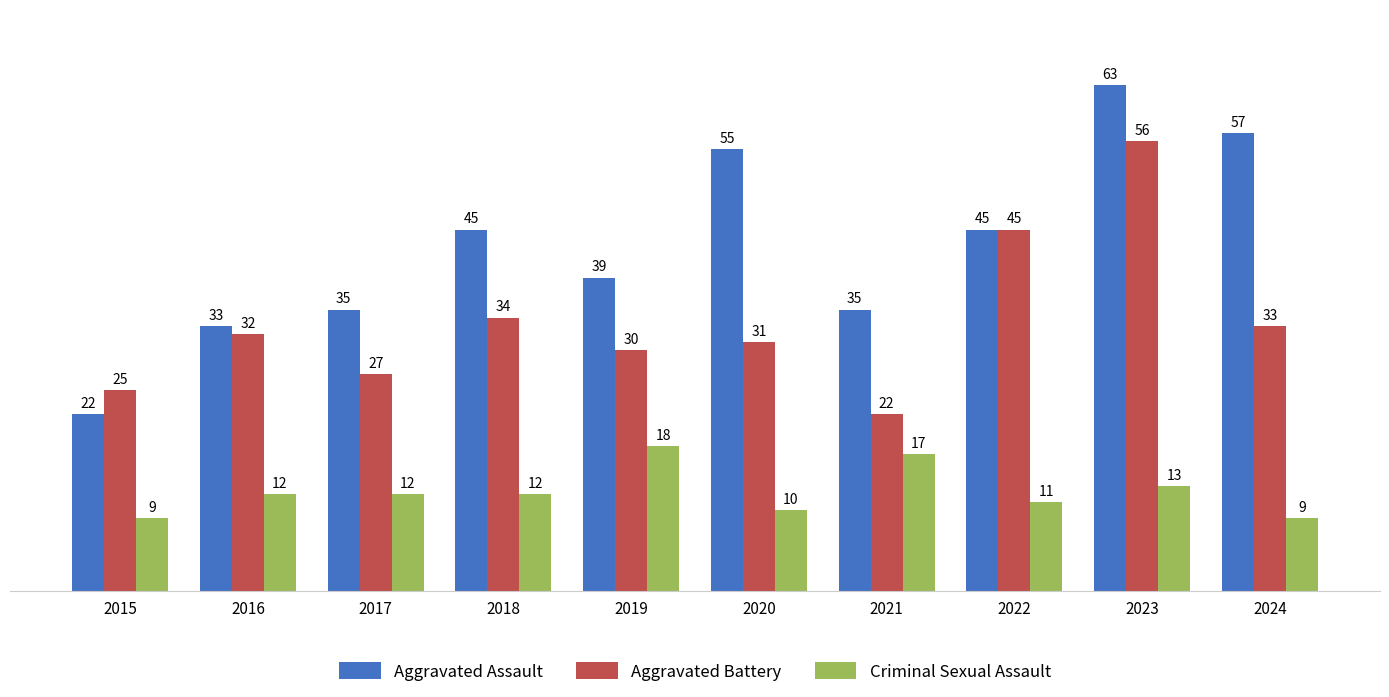

Which series has the widest spread of values?

Aggravated Assault